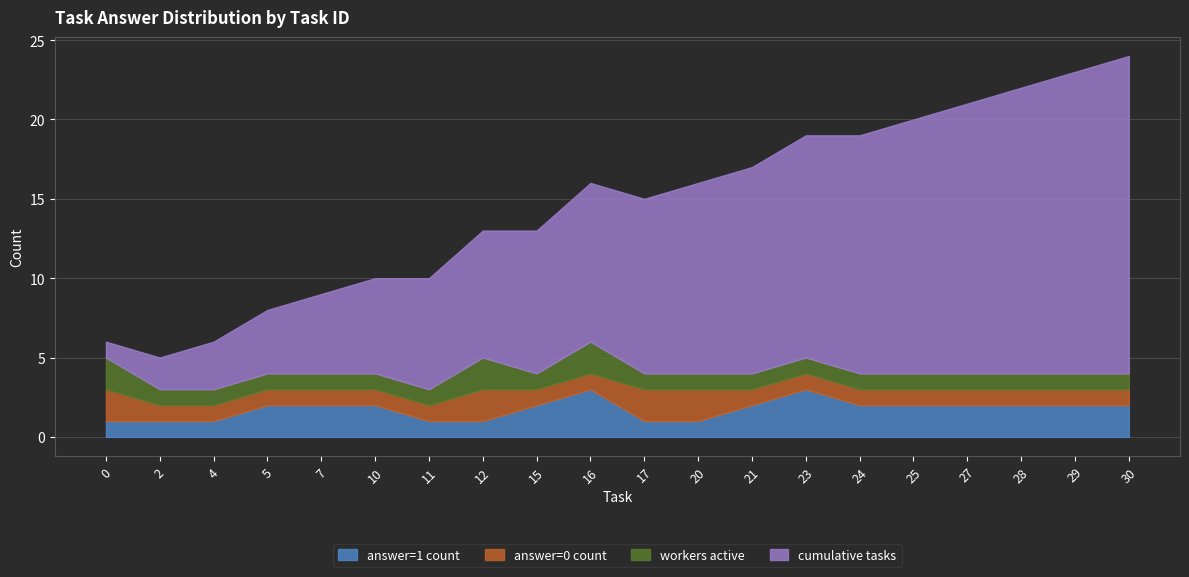

The value of cumulative tasks at 17 is 4. True or false?

False